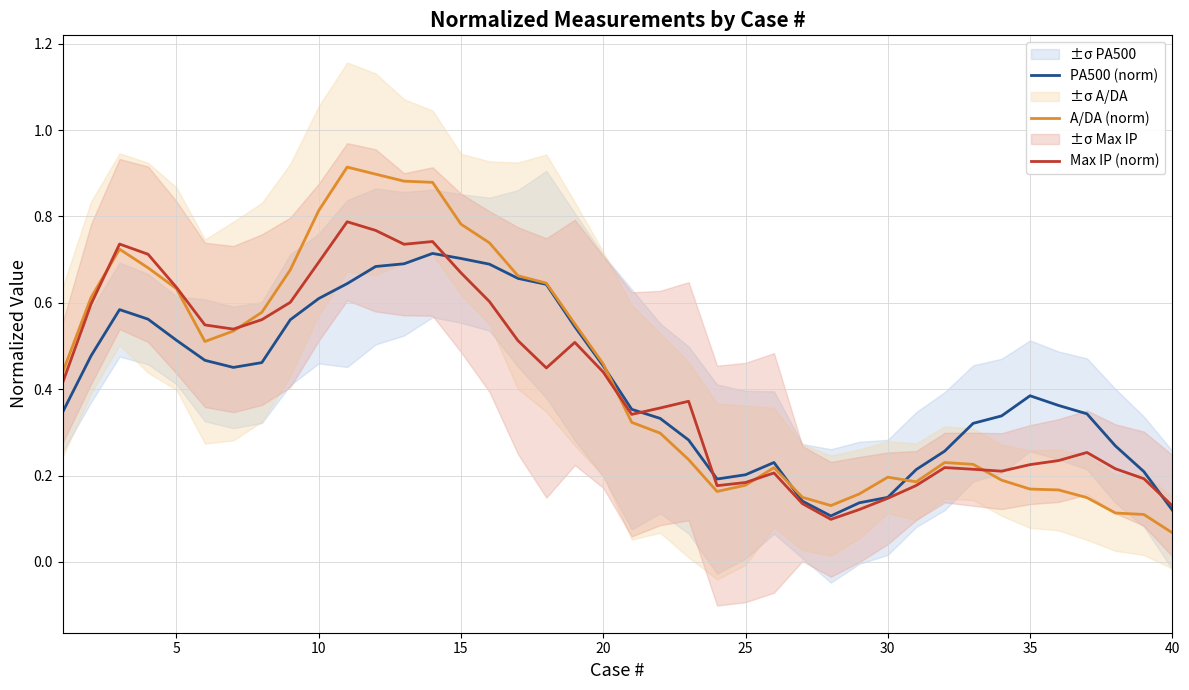

Reading left to right, transcribe all the data shown in this chart.

PA500 (norm): 0.3	0.5	0.6	0.6	0.5	0.5	0.5	0.5	0.6	0.6	0.6	0.7	0.7	0.7	0.7	0.7	0.7	0.6	0.5	0.5	0.4	0.3	0.3	0.2	0.2	0.2	0.1	0.1	0.1	0.1	0.2	0.3	0.3	0.3	0.4	0.4	0.3	0.3	0.2	0.1
A/DA (norm): 0.4	0.6	0.7	0.7	0.6	0.5	0.5	0.6	0.7	0.8	0.9	0.9	0.9	0.9	0.8	0.7	0.7	0.6	0.6	0.5	0.3	0.3	0.2	0.2	0.2	0.2	0.1	0.1	0.2	0.2	0.2	0.2	0.2	0.2	0.2	0.2	0.1	0.1	0.1	0.1
Max IP (norm): 0.4	0.6	0.7	0.7	0.6	0.5	0.5	0.6	0.6	0.7	0.8	0.8	0.7	0.7	0.7	0.6	0.5	0.4	0.5	0.4	0.3	0.4	0.4	0.2	0.2	0.2	0.1	0.1	0.1	0.1	0.2	0.2	0.2	0.2	0.2	0.2	0.3	0.2	0.2	0.1